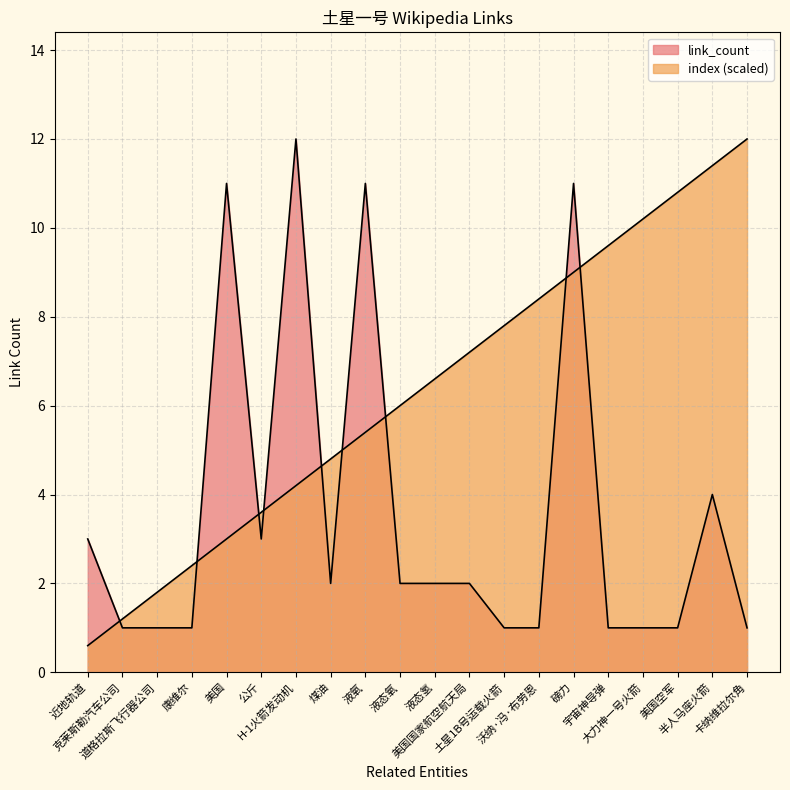

After their last crossing, which series has the higher values: link_count or index?

index